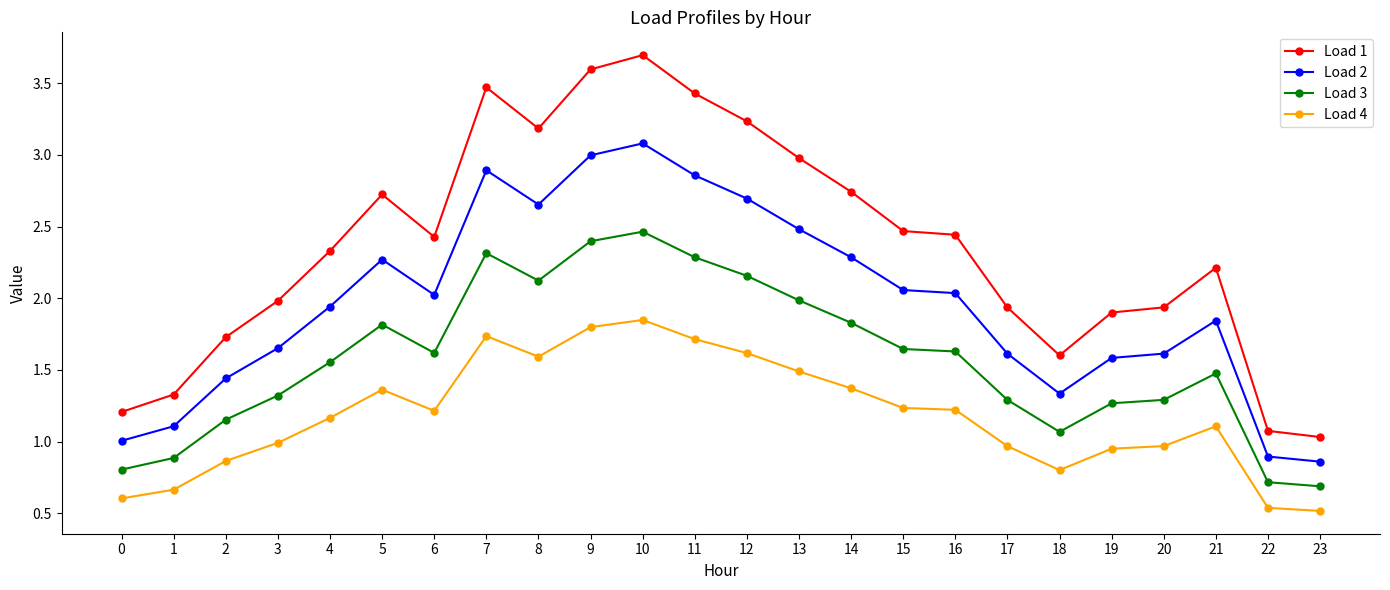

At 18, list the series in order from largest to smallest.

Load 1, Load 2, Load 3, Load 4